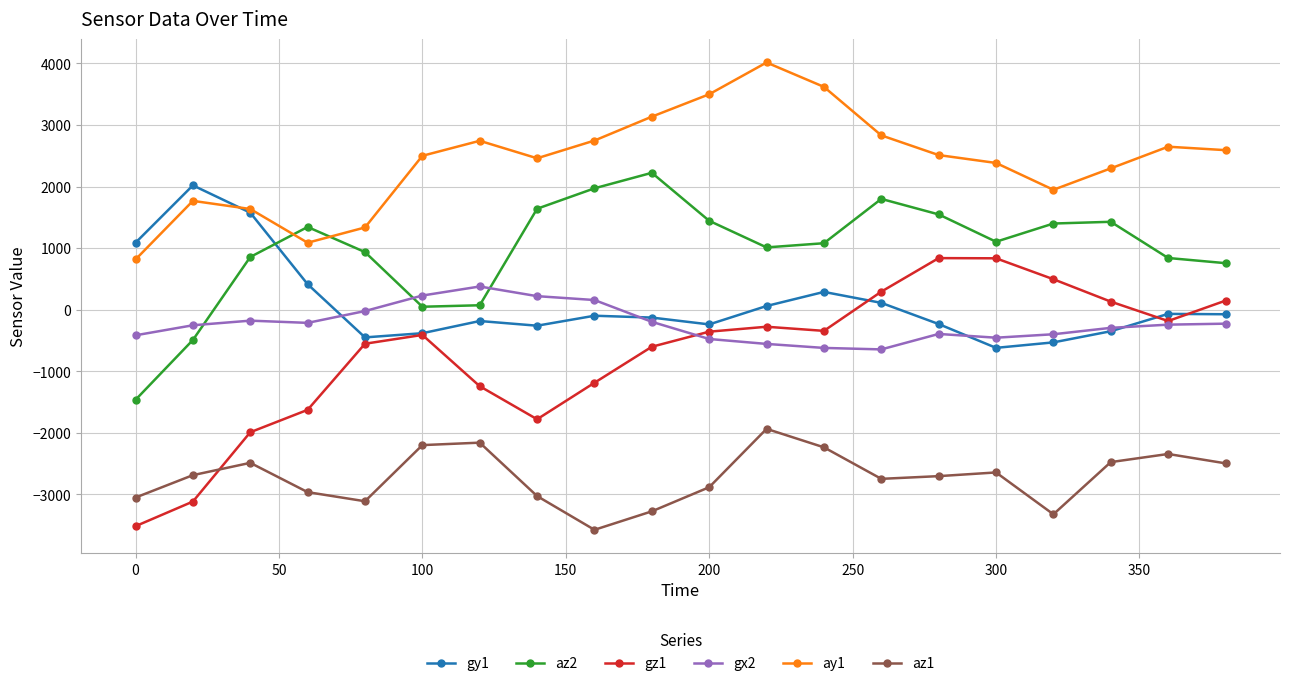

Which series has the largest total across all categories?

ay1